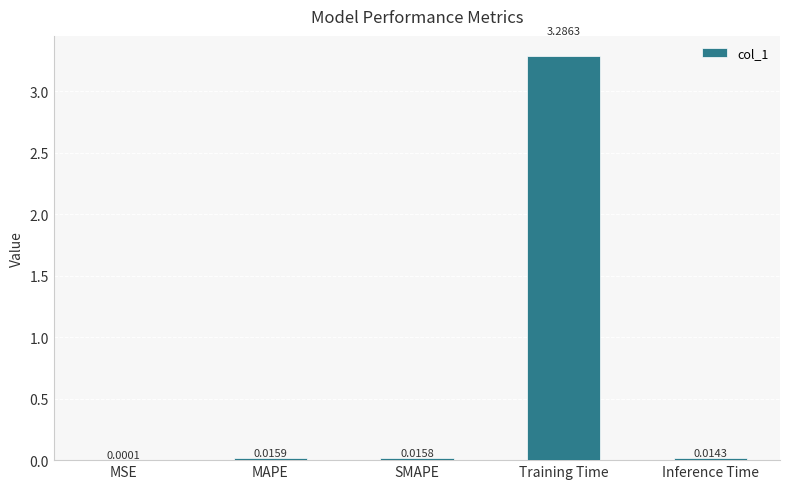

Between SMAPE and Inference Time, which is larger?

SMAPE